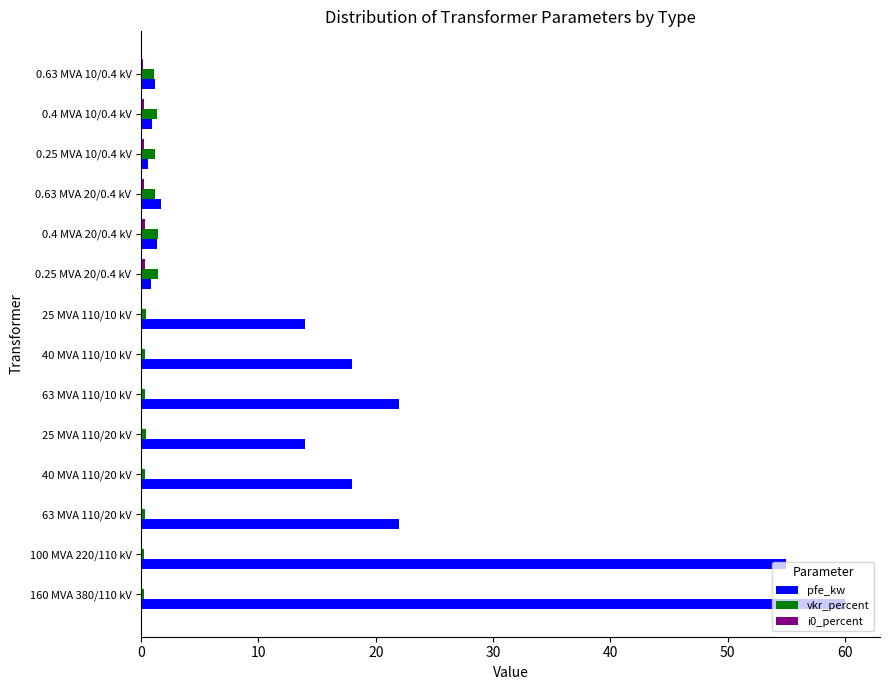

Which series has the largest total across all categories?

pfe_kw